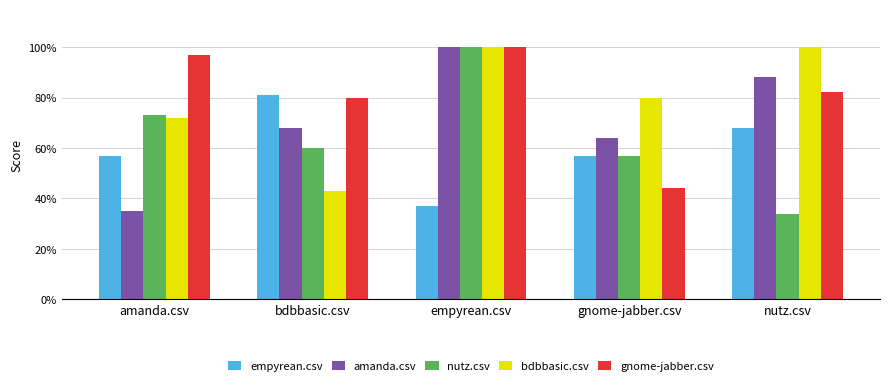

The value of amanda.csv at nutz.csv is 1.3. True or false?

False